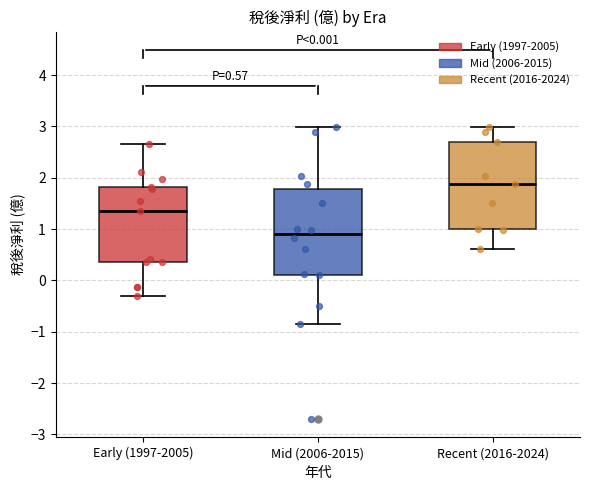

Which box has the highest median line?

Recent (2016-2024)